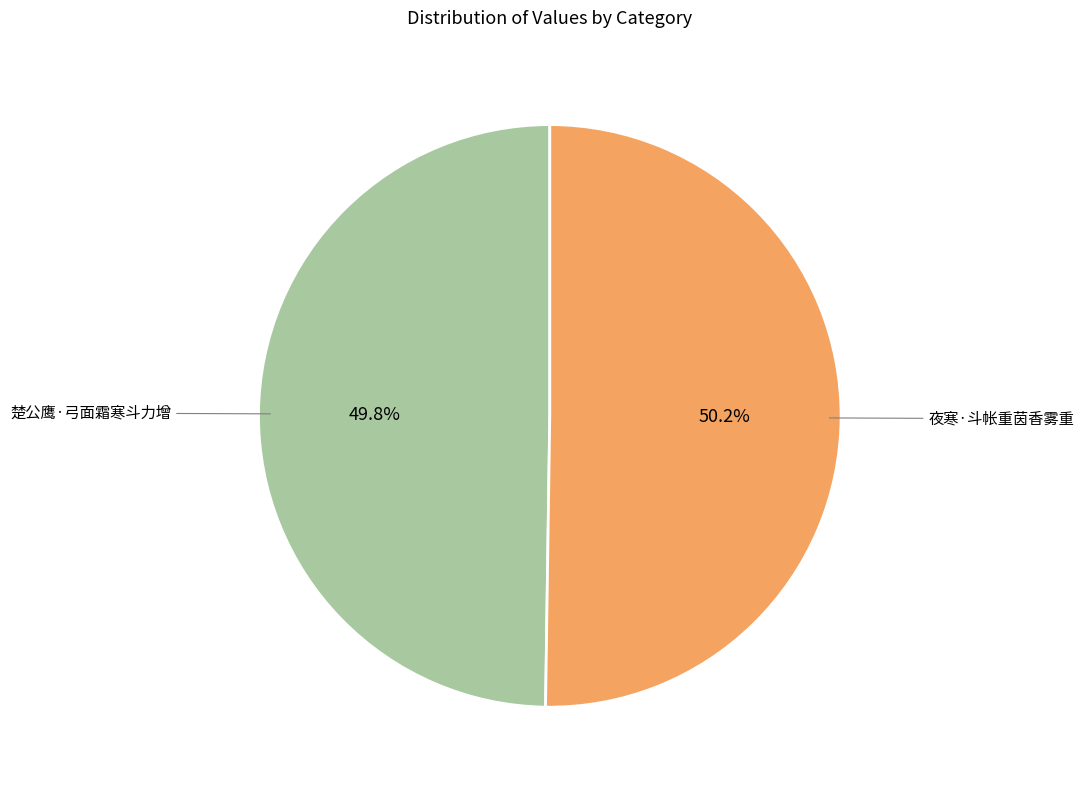

The 楚公鹰·弓面霜寒斗力增 slice represents 63% of the pie. True or false?

False